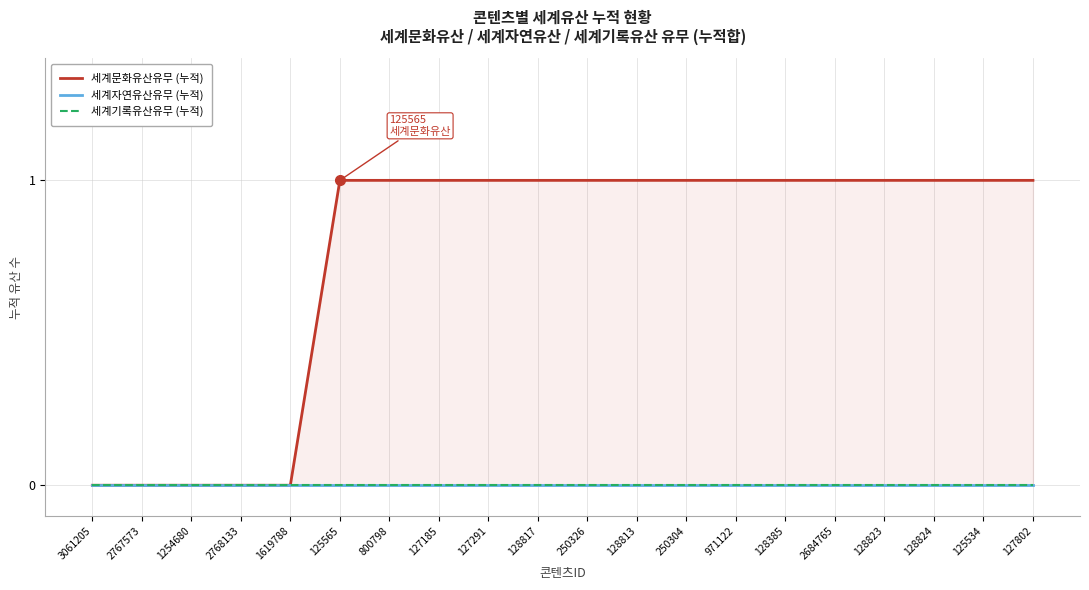

What is the difference between the 세계문화유산유무 (누적) values at 250304 and 2768133?

1